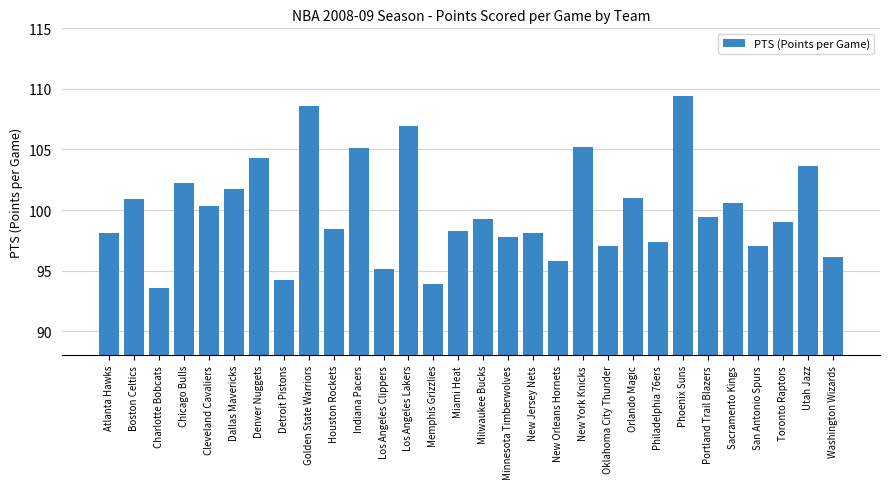

What value does the data have at New Orleans Hornets?

95.8